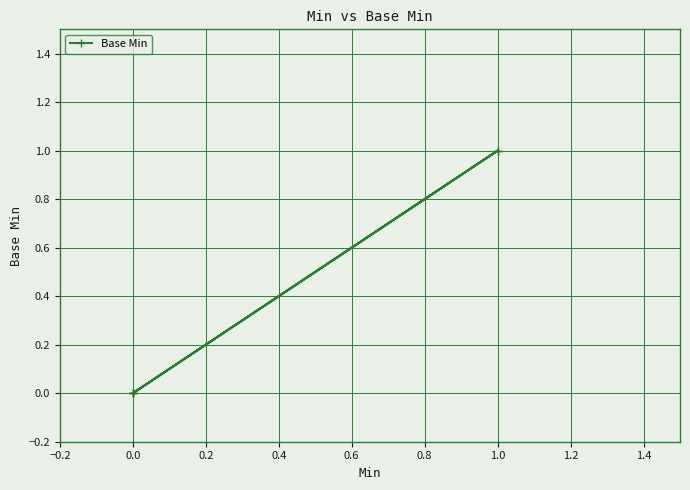

How many interior local valleys (lower than both neighbors) does the data have?

1